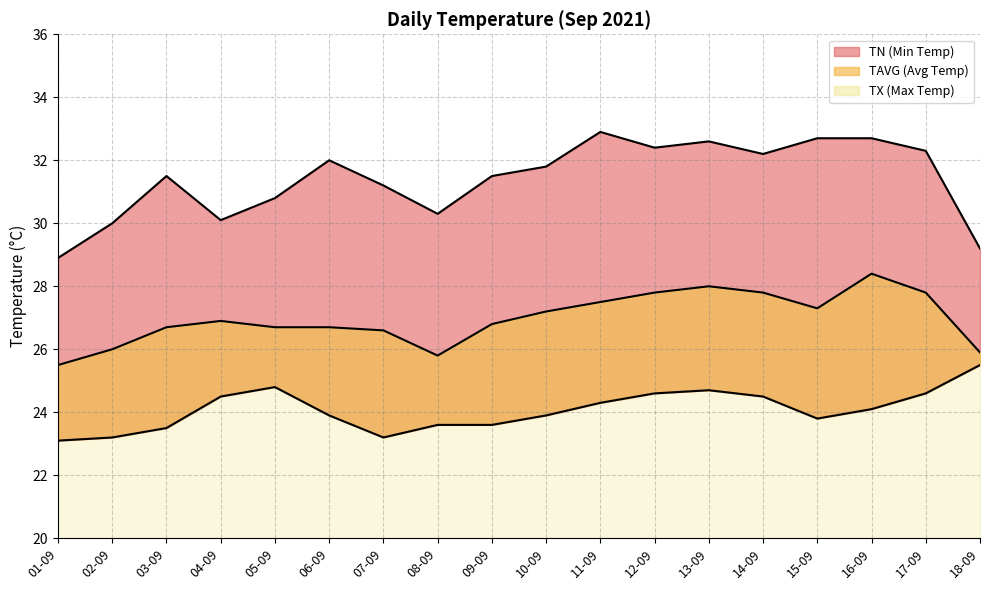

What is the sum of the TN line values at 06-09 and 10-09?

47.8